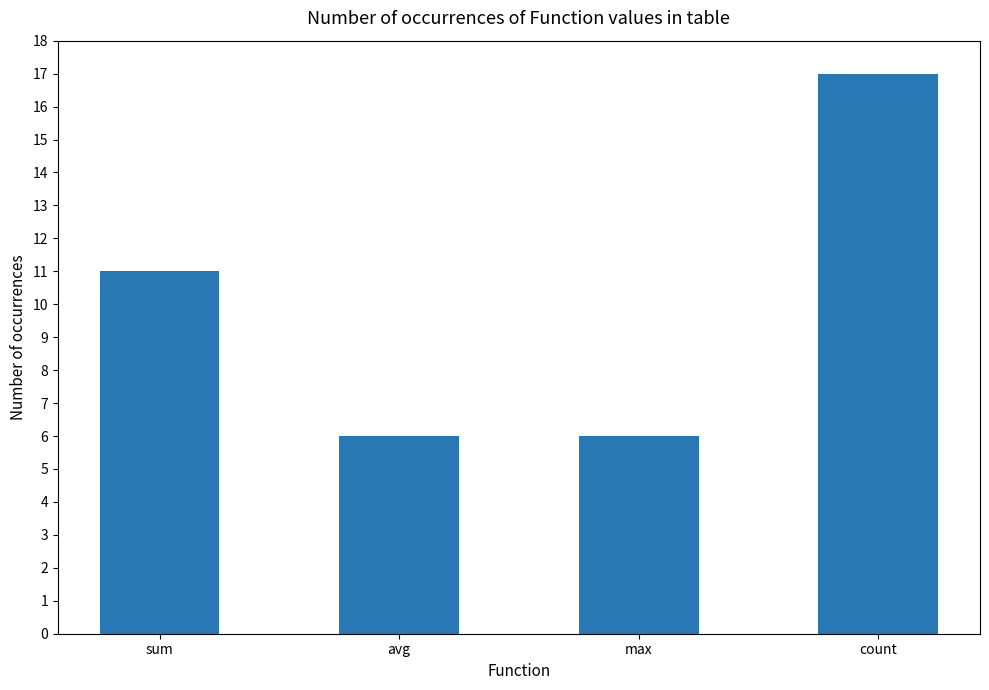

What is the smallest value displayed?

6